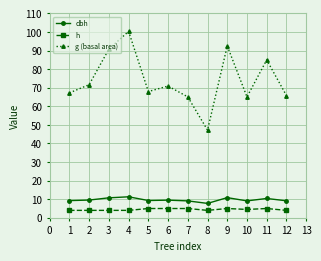

What is the difference between the maximum and second lowest values in the dbh series?

2.2